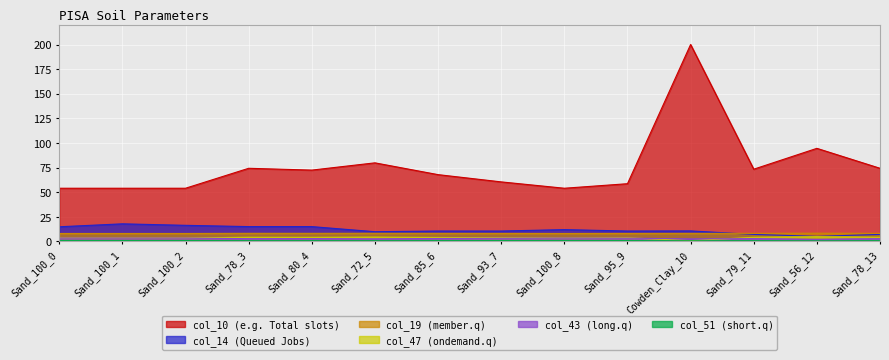

Reading right to left, list all the values displayed in this chart.

col_10: Sand_78_13=74.3	Sand_56_12=94.5	Sand_79_11=73.3	Cowden_Clay_10=200.0	Sand_95_9=58.6	Sand_100_8=54.0	Sand_93_7=60.4	Sand_85_6=67.8	Sand_72_5=79.8	Sand_80_4=72.4	Sand_78_3=74.3	Sand_100_2=54.0	Sand_100_1=54.0	Sand_100_0=54.0
col_14: Sand_78_13=7.1	Sand_56_12=5.1	Sand_79_11=7.1	Cowden_Clay_10=10.6	Sand_95_9=10.5	Sand_100_8=11.9	Sand_93_7=10.5	Sand_85_6=10.5	Sand_72_5=9.8	Sand_80_4=15.0	Sand_78_3=15.0	Sand_100_2=16.3	Sand_100_1=17.8	Sand_100_0=14.8
col_19: Sand_78_13=8.2	Sand_56_12=8.3	Sand_79_11=8.2	Cowden_Clay_10=8.1	Sand_95_9=8.1	Sand_100_8=8.0	Sand_93_7=8.1	Sand_85_6=8.1	Sand_72_5=8.2	Sand_80_4=8.2	Sand_78_3=8.2	Sand_100_2=8.0	Sand_100_1=8.0	Sand_100_0=8.0
col_43: Sand_78_13=2.8	Sand_56_12=2.1	Sand_79_11=2.8	Cowden_Clay_10=2.6	Sand_95_9=3.3	Sand_100_8=3.4	Sand_93_7=3.2	Sand_85_6=3.0	Sand_72_5=2.6	Sand_80_4=2.8	Sand_78_3=2.8	Sand_100_2=3.4	Sand_100_1=3.4	Sand_100_0=3.4
col_47: Sand_78_13=4.2	Sand_56_12=4.8	Sand_79_11=4.1	Cowden_Clay_10=0.7	Sand_95_9=3.7	Sand_100_8=3.5	Sand_93_7=3.7	Sand_85_6=4.0	Sand_72_5=4.4	Sand_80_4=4.1	Sand_78_3=4.2	Sand_100_2=3.5	Sand_100_1=3.5	Sand_100_0=3.5
col_51: Sand_78_13=0.7	Sand_56_12=0.5	Sand_79_11=0.7	Cowden_Clay_10=0.7	Sand_95_9=0.9	Sand_100_8=0.9	Sand_93_7=0.8	Sand_85_6=0.8	Sand_72_5=0.7	Sand_80_4=0.7	Sand_78_3=0.7	Sand_100_2=0.9	Sand_100_1=0.9	Sand_100_0=0.9